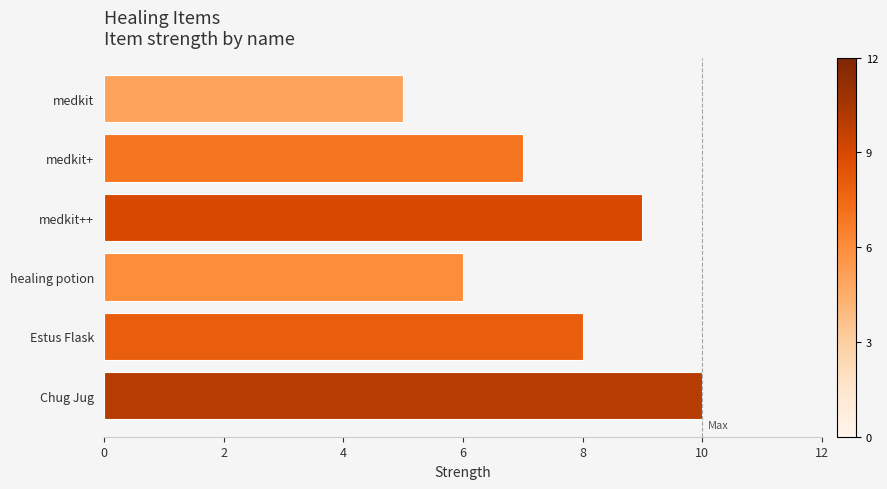

What is the label of the 2nd bar from the bottom?

Estus Flask